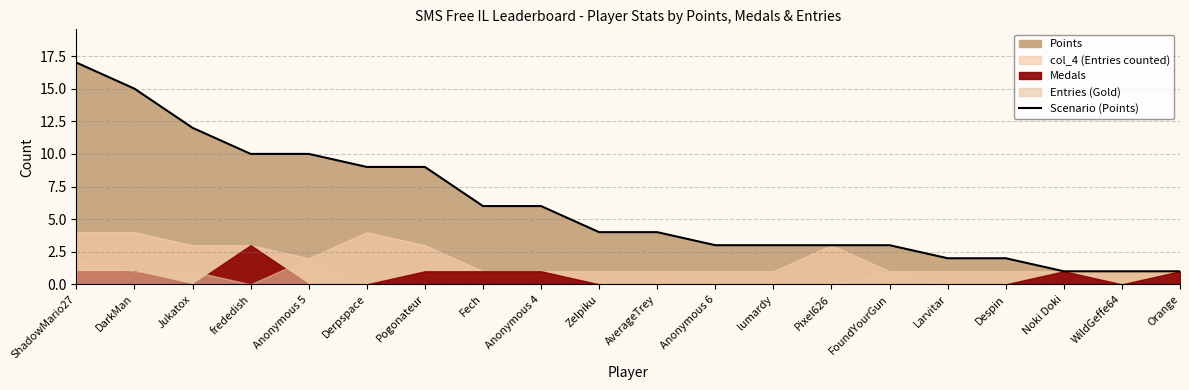

Reading right to left, transcribe all the data shown in this chart.

Orange=1	WildGeffe64=1	Noki Doki=1	Despin=2	Larvitar=2	FoundYourGun=3	Pixel626=3	lumardy=3	Anonymous 6=3	AverageTrey=4	Zelpiku=4	Anonymous 4=6	Fech=6	Pogonateur=9	Derpspace=9	Anonymous 5=10	frededish=10	Jukatox=12	DarkMan=15	ShadowMario27=17